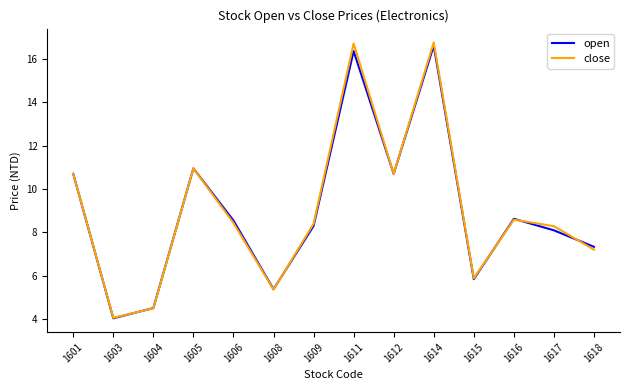

True or false: close has a value of 8.6 at 1616.

True